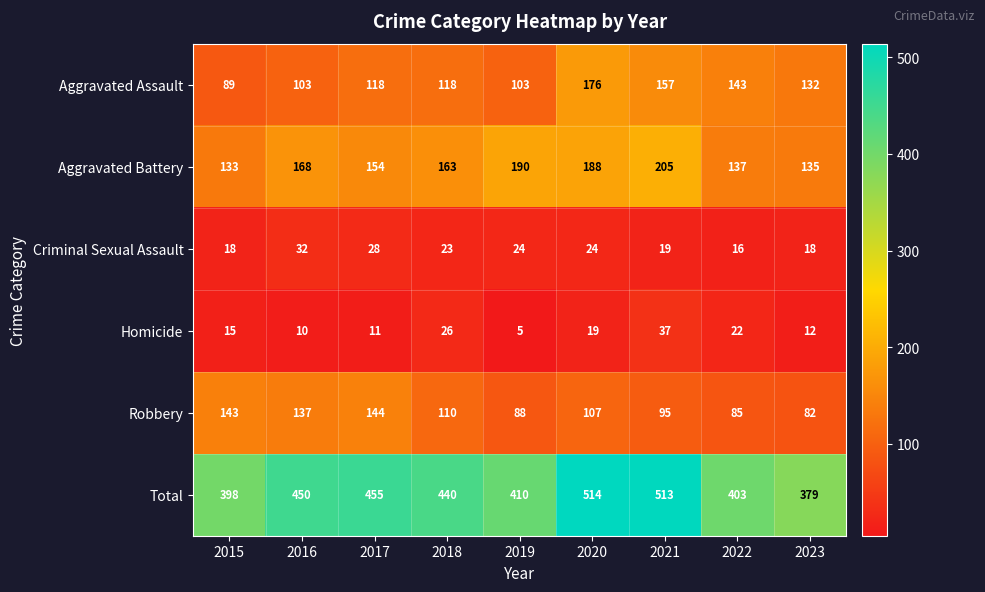

At how many categories does at least one series exceed 252?

9